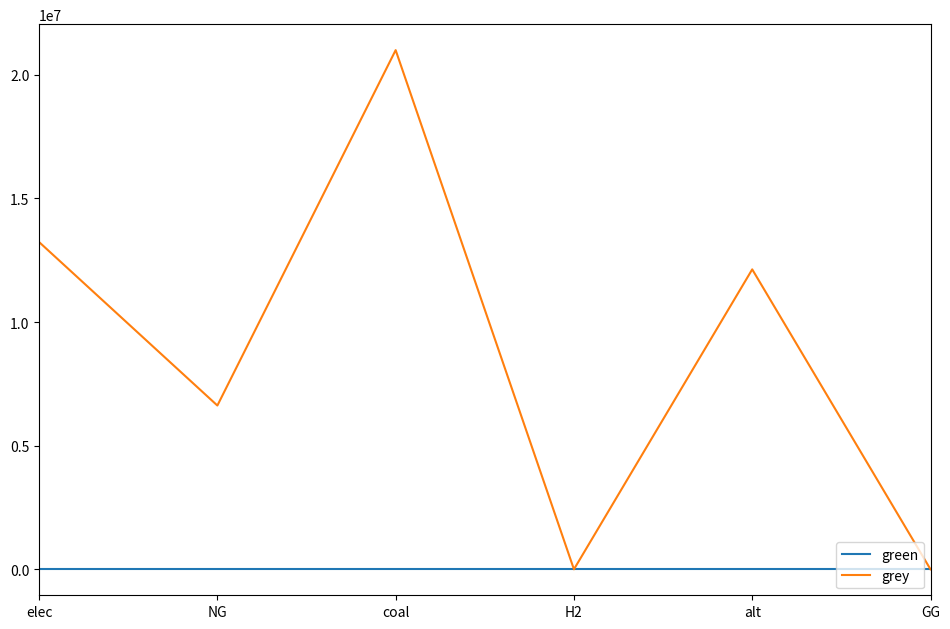

True or false: grey has a value of 9208468.8 at NG.

False